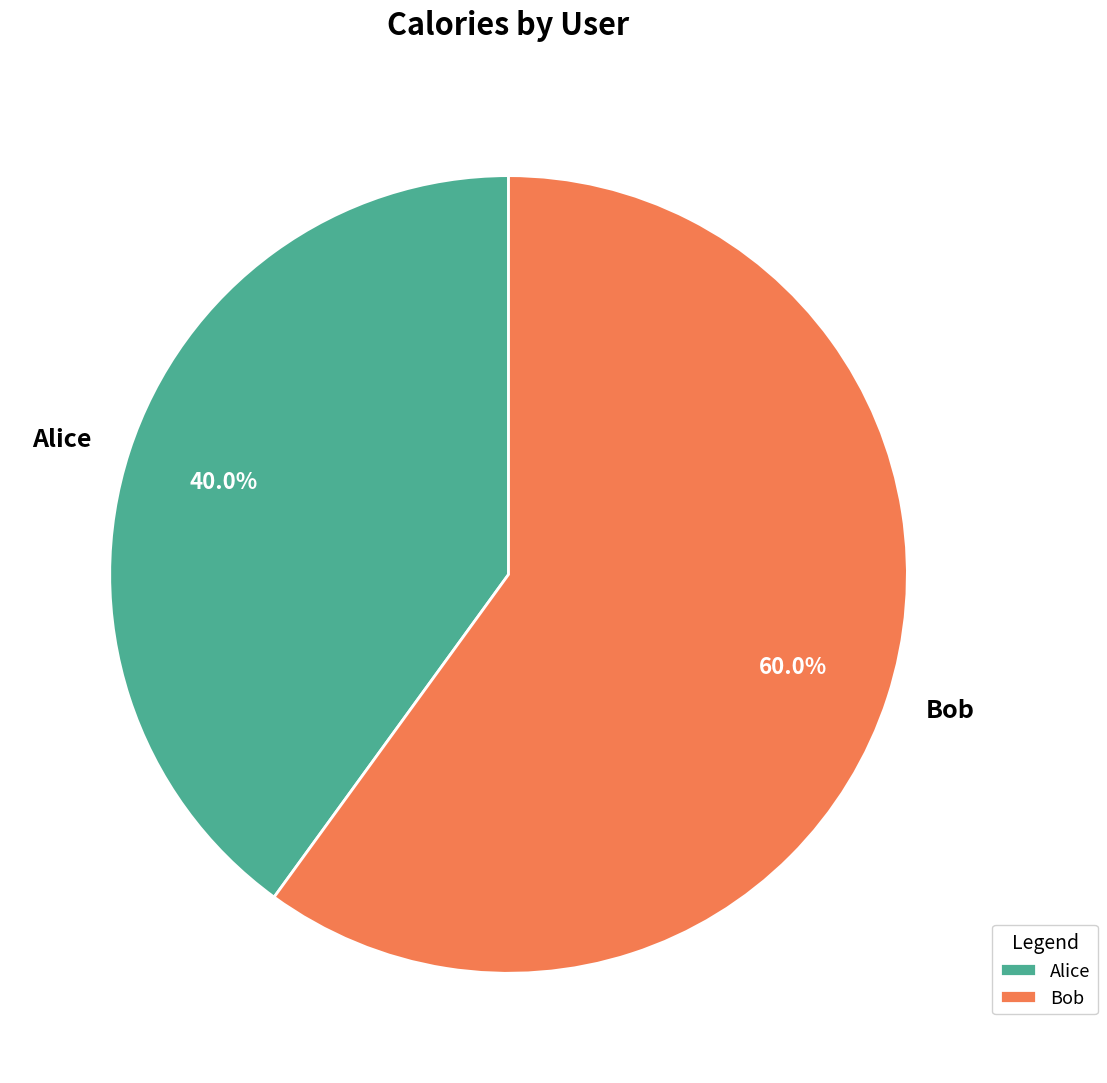

To the nearest percent, what is the difference between the Bob and Alice slice percentages?

20%